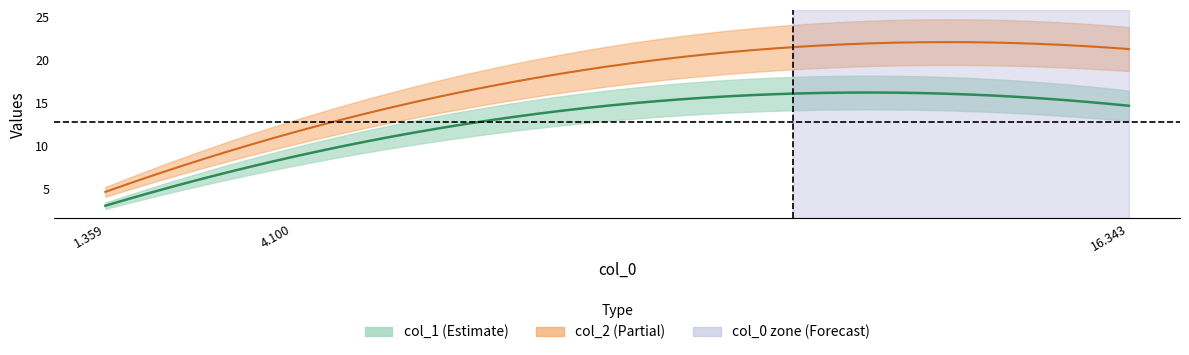

Count the number of data series in this chart.

3